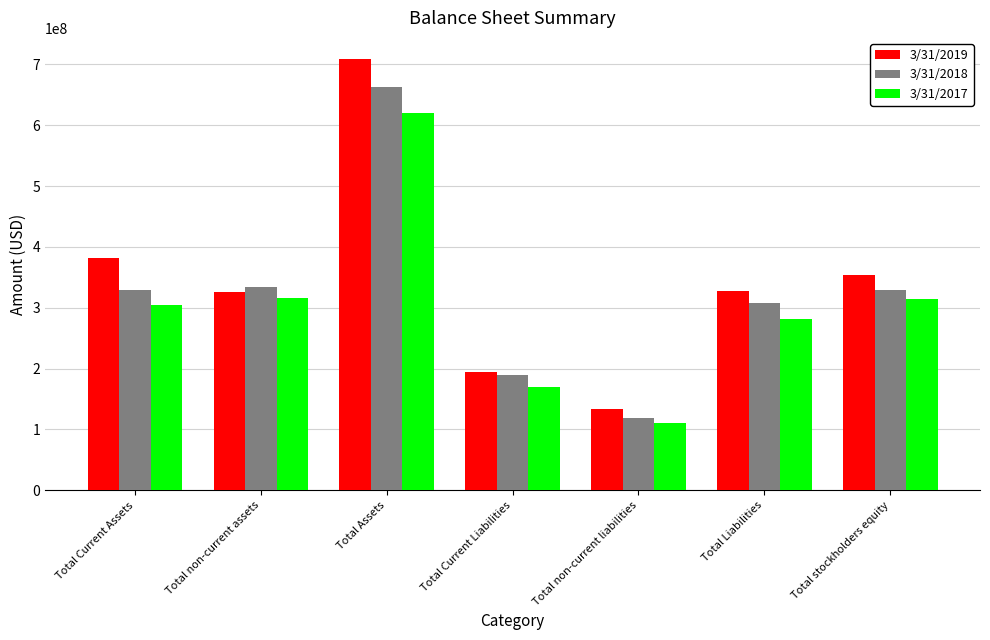

What is the approximate value of 3/31/2019 at Total Assets, to the nearest 50?

708129000